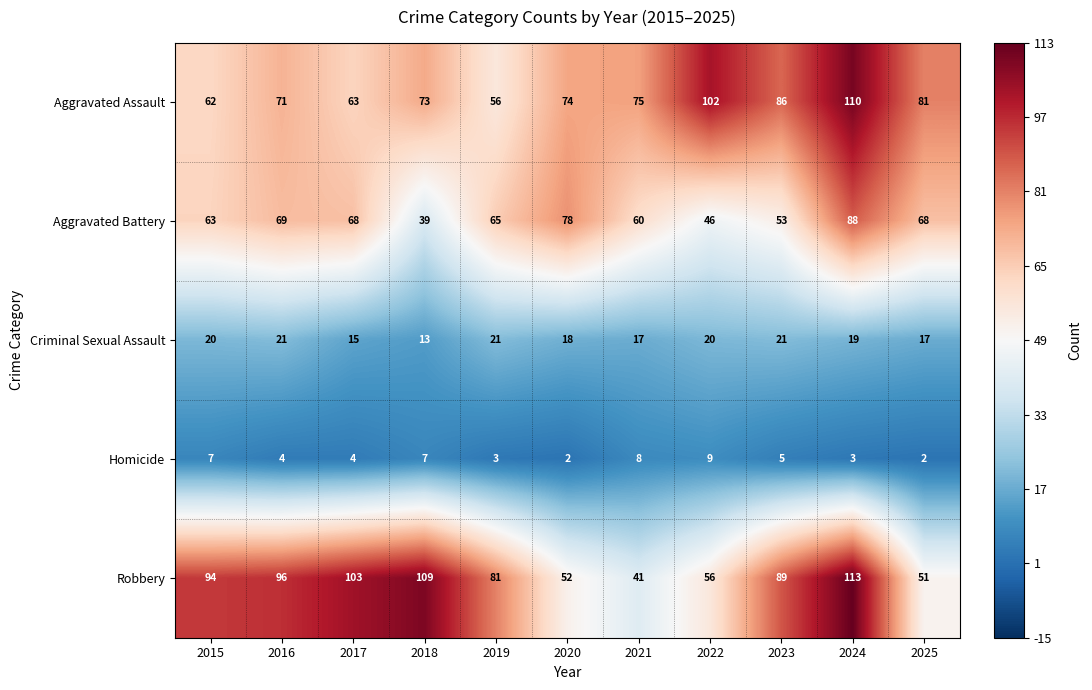

At how many categories does at least one series exceed 30?

11